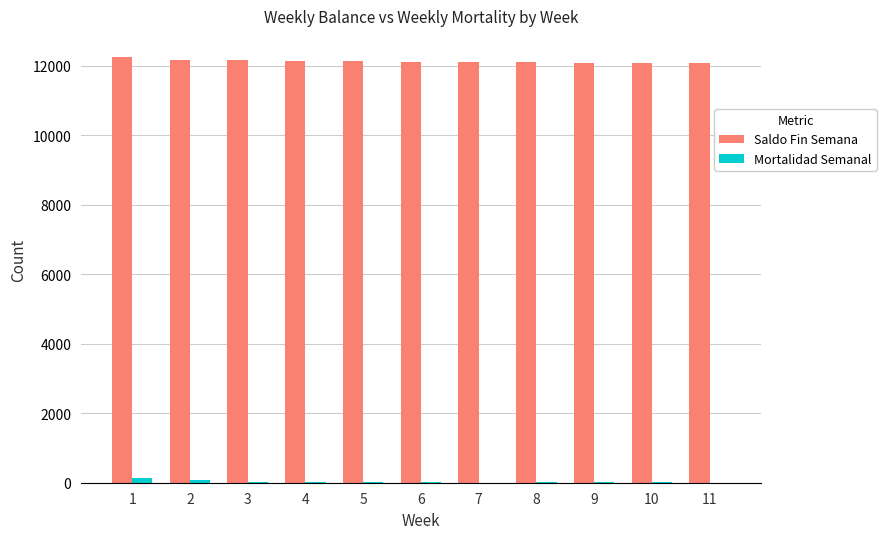

What is the total value across all series at 5?

12134